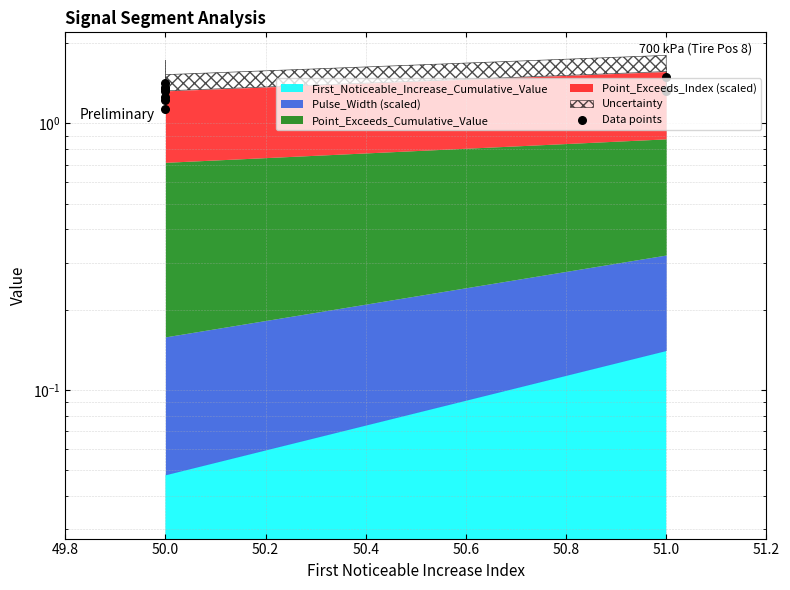

Approximately how many times larger is the value at 50.0 compared to 50.0?

1.1